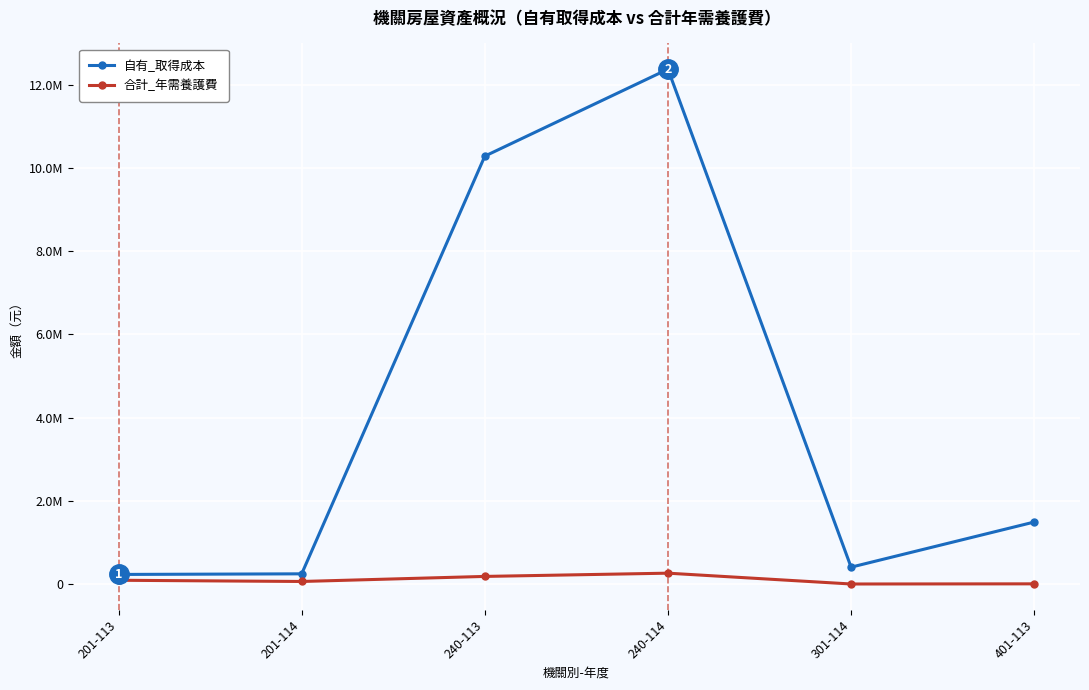

What are all the series names shown in the legend?

自有_取得成本, 合計_年需養護費